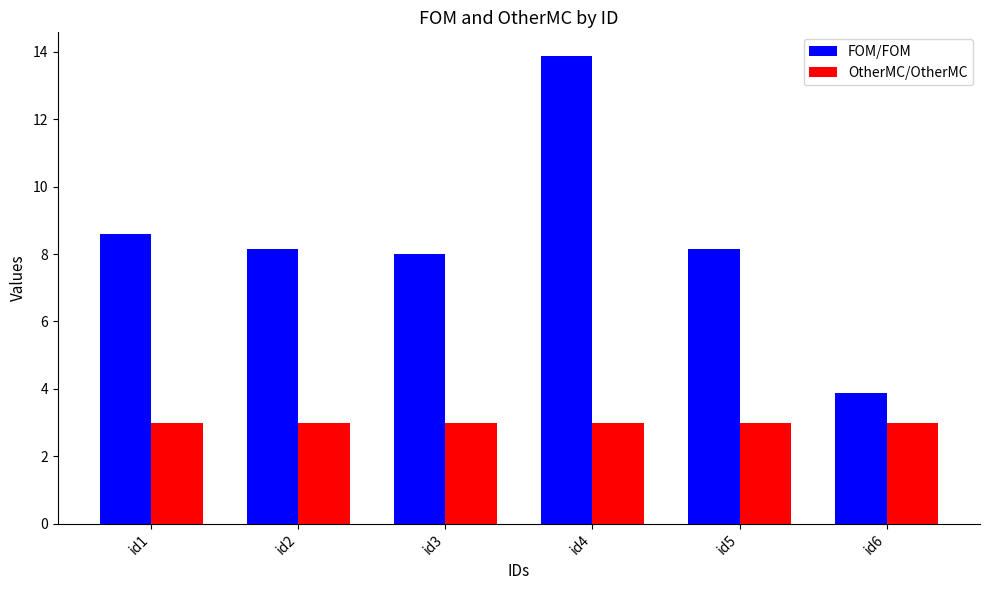

What is the value of the OtherMC/OtherMC bar at the 5th from the left?

3.0